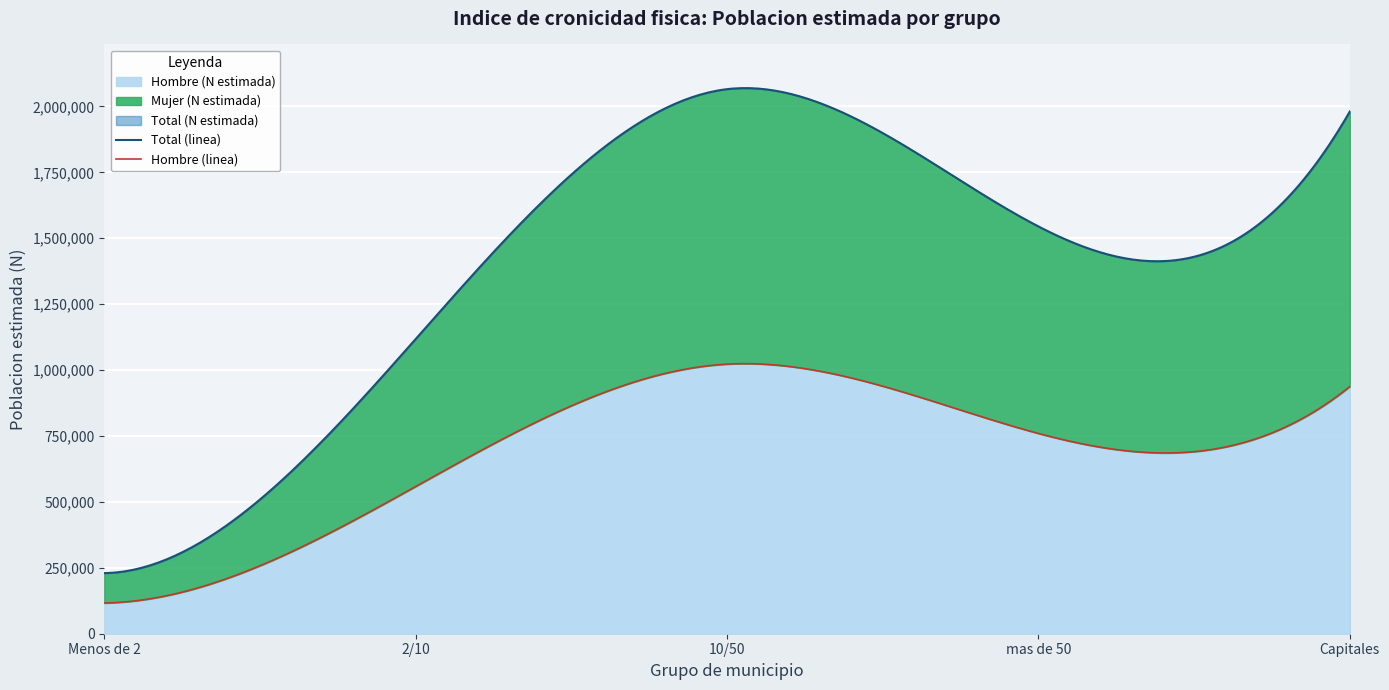

True or false: Hombre (N estimada) and Hombre nivel 0 (N) cross at least once.

False